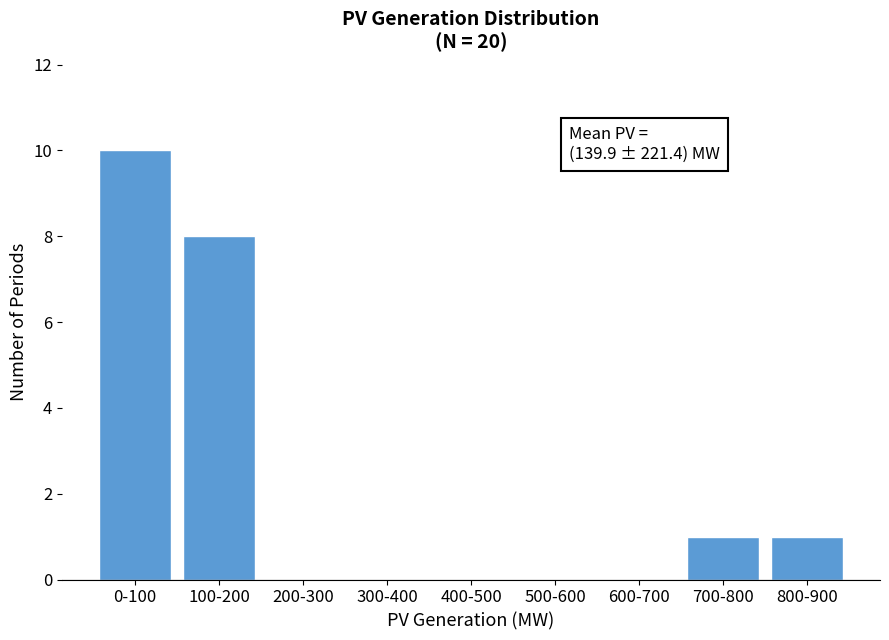

Reading left to right, transcribe all the data shown in this chart.

0-100=10	100-200=8	200-300=0	300-400=0	400-500=0	500-600=0	600-700=0	700-800=1	800-900=1